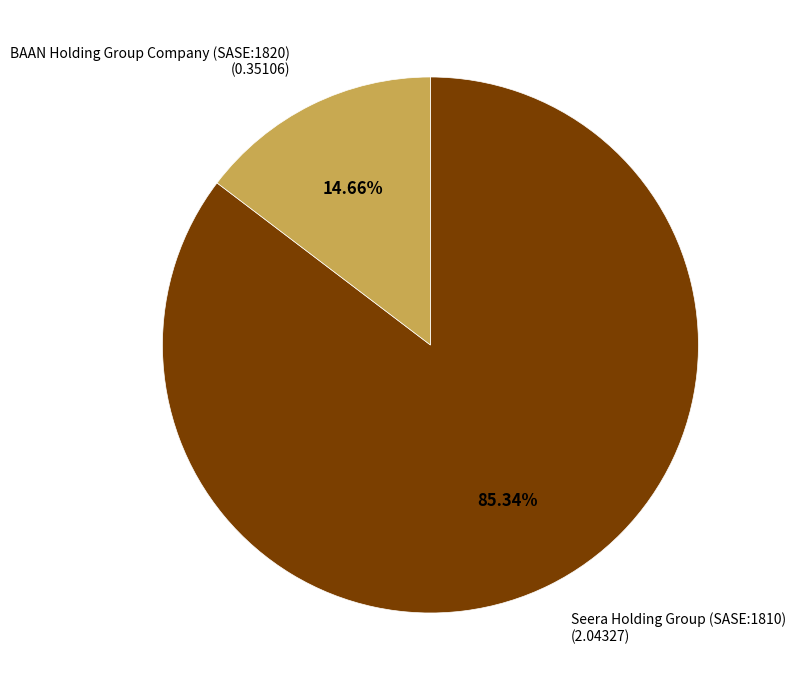

How many segments does this pie chart have?

2